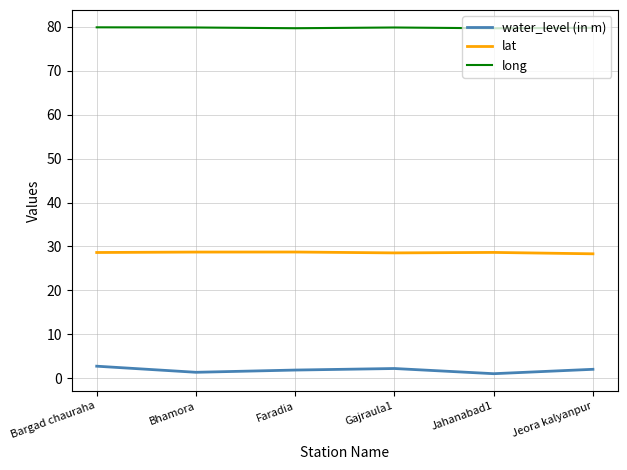

True or false: long has a value of 139.4 at Jeora kalyanpur.

False